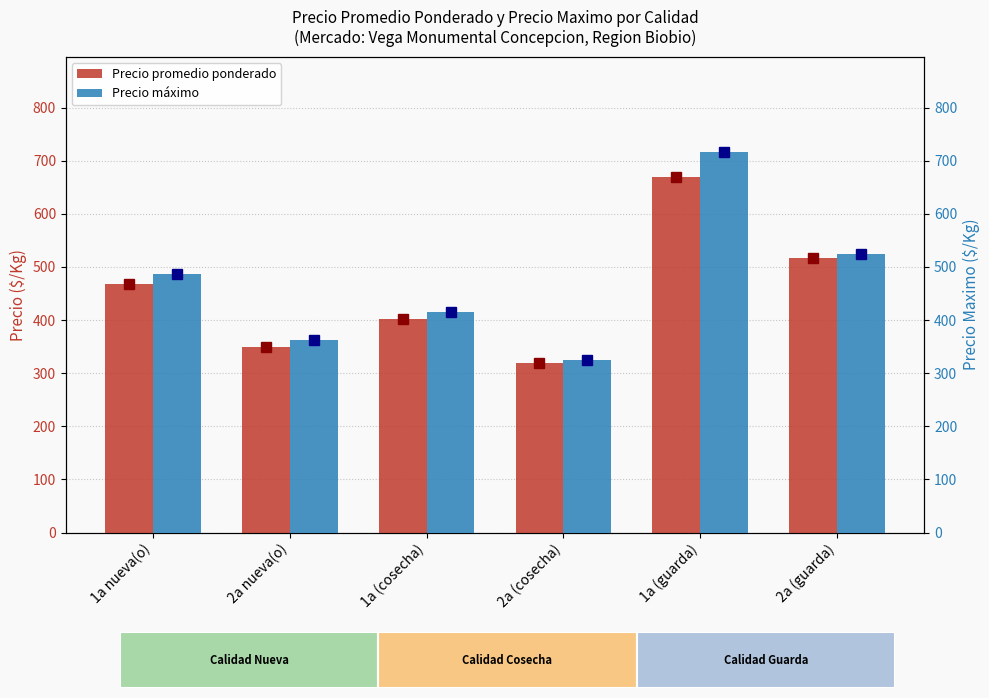

What is the value of the Precio promedio ponderado bar at the 6th from the left?

516.7